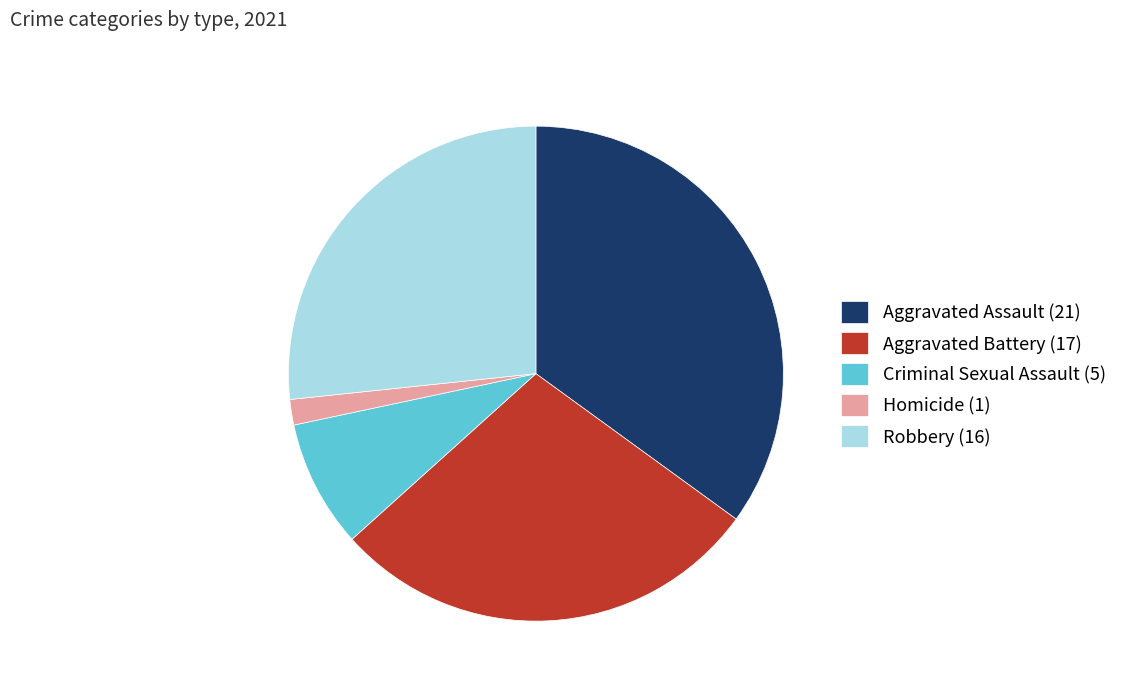

Is the sum of Homicide (1) and Robbery (16) greater than half?

No